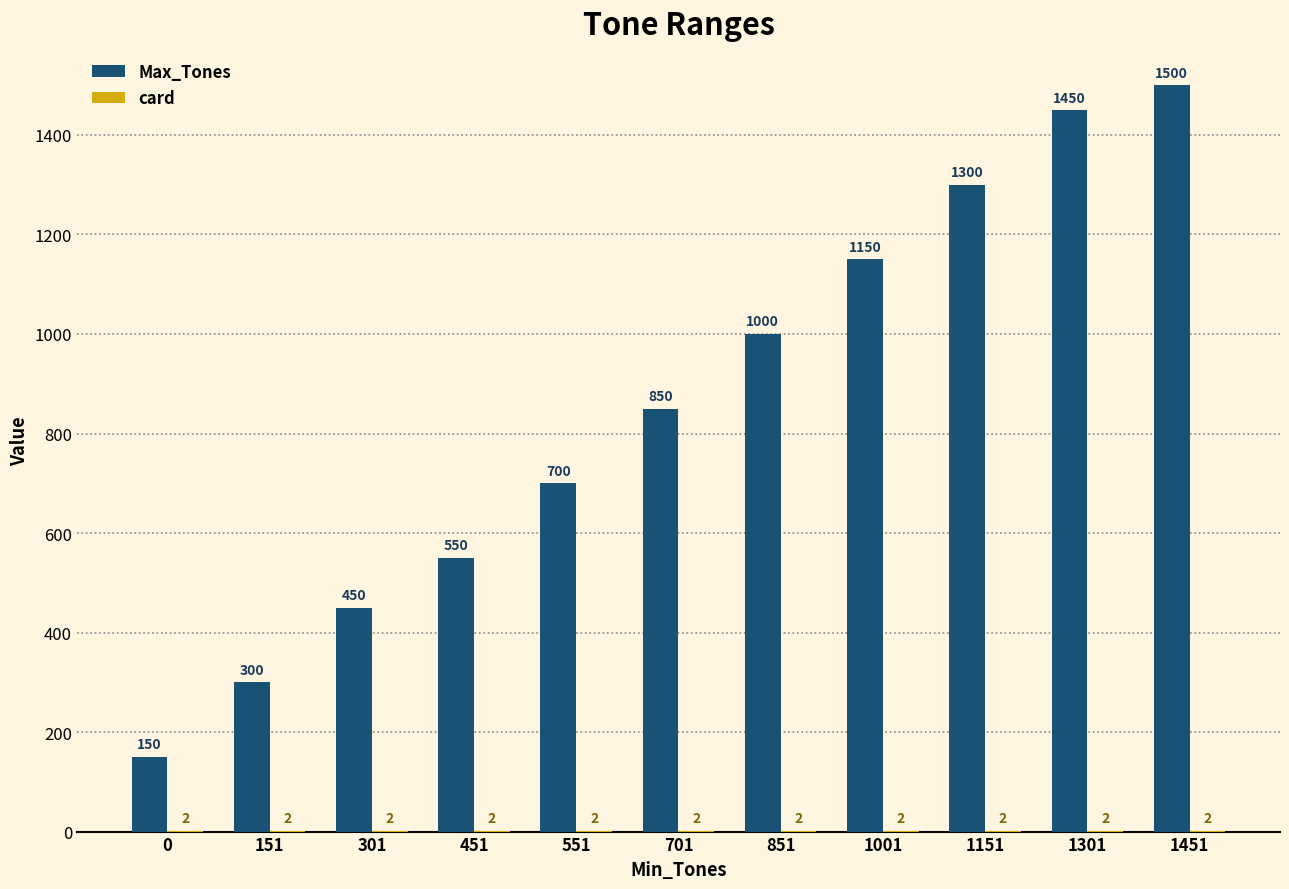

Count the number of categories in the chart.

11